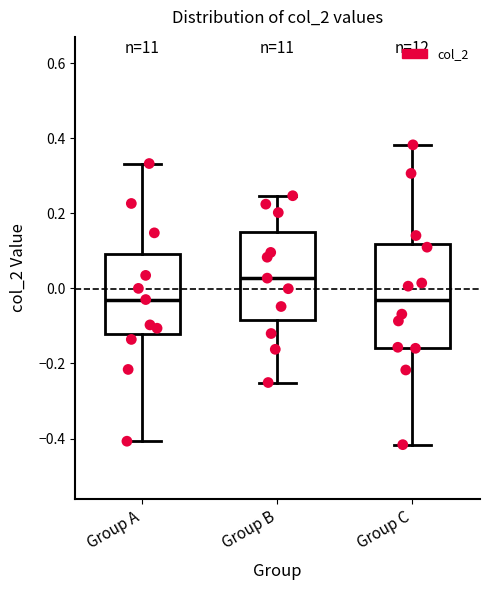

Reading left to right, transcribe this box plot: for each box, give where its median line is, the range the box spans, and where its two whiskers end, as read against the y-axis. The values are not printed on the chart, so give them approximately, as read against the axis.

Group A: median -0.02, box -0.12 to 0.10, whiskers -0.40 to 0.34
Group B: median 0.02, box -0.08 to 0.14, whiskers -0.26 to 0.24
Group C: median -0.04, box -0.16 to 0.12, whiskers -0.42 to 0.38